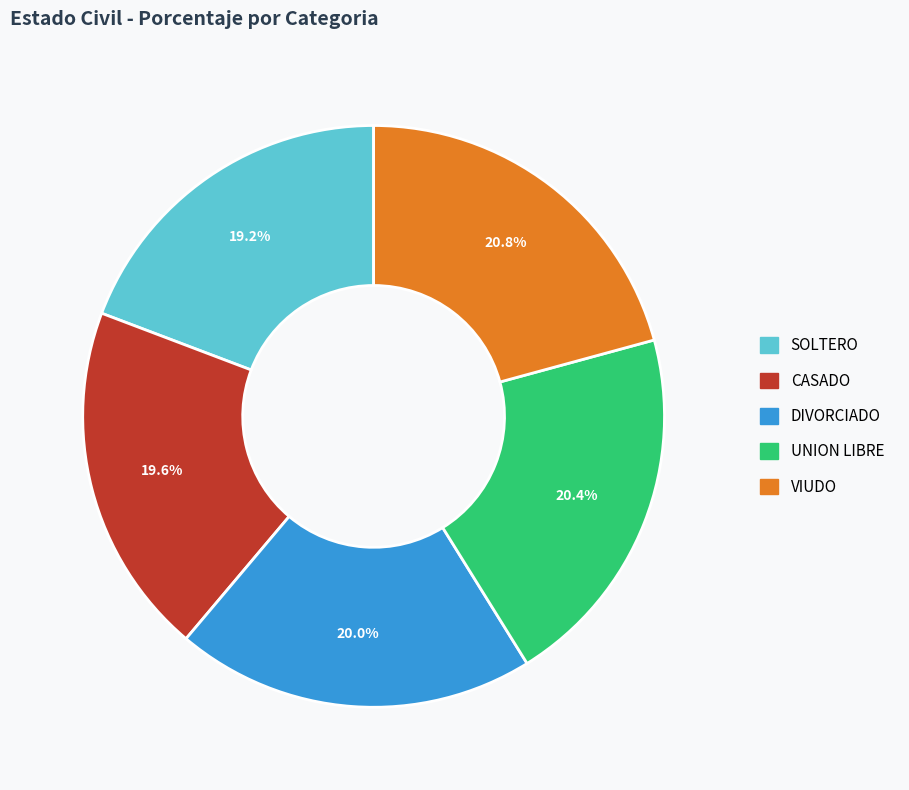

To the nearest percent, what is the average slice percentage?

20%